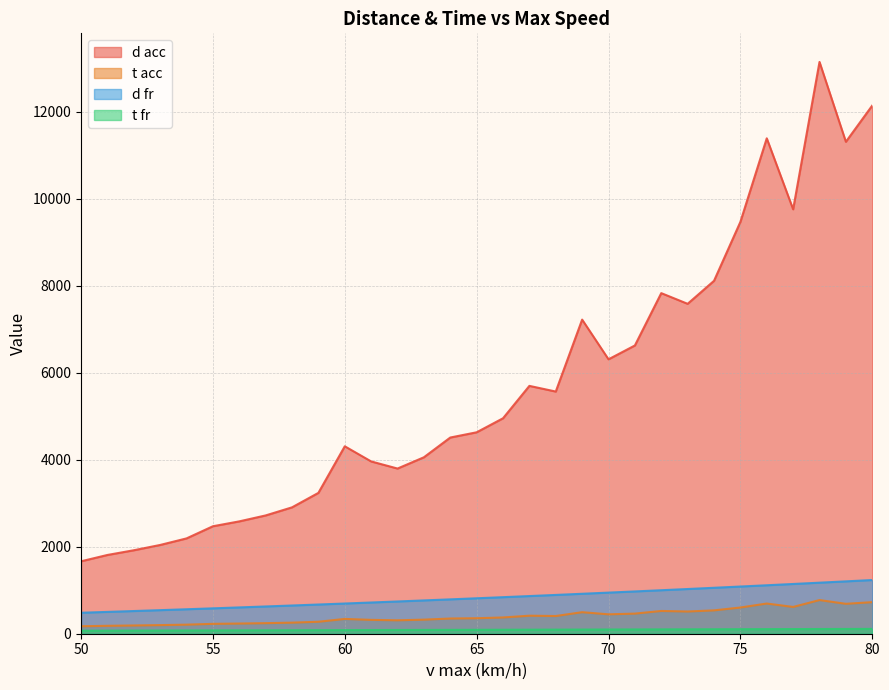

At which label does t fr first exceed 90?

65